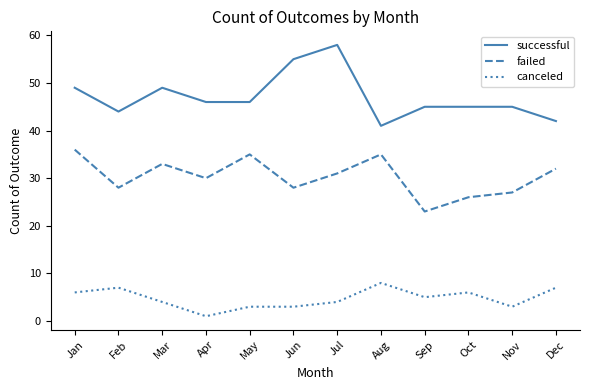

Reading left to right, list all the values displayed in this chart.

successful: Jan=49	Feb=44	Mar=49	Apr=46	May=46	Jun=55	Jul=58	Aug=41	Sep=45	Oct=45	Nov=45	Dec=42
failed: Jan=36	Feb=28	Mar=33	Apr=30	May=35	Jun=28	Jul=31	Aug=35	Sep=23	Oct=26	Nov=27	Dec=32
canceled: Jan=6	Feb=7	Mar=4	Apr=1	May=3	Jun=3	Jul=4	Aug=8	Sep=5	Oct=6	Nov=3	Dec=7